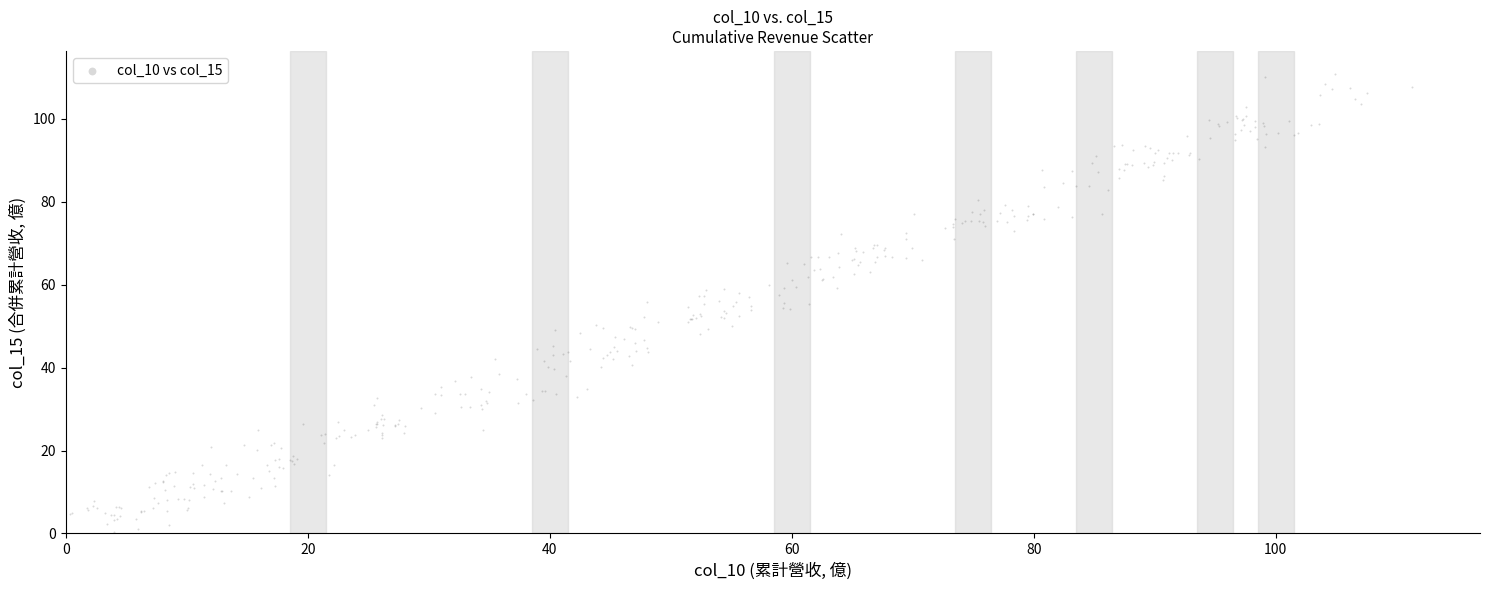

What is the range of Y values (max minus min)?

111.3